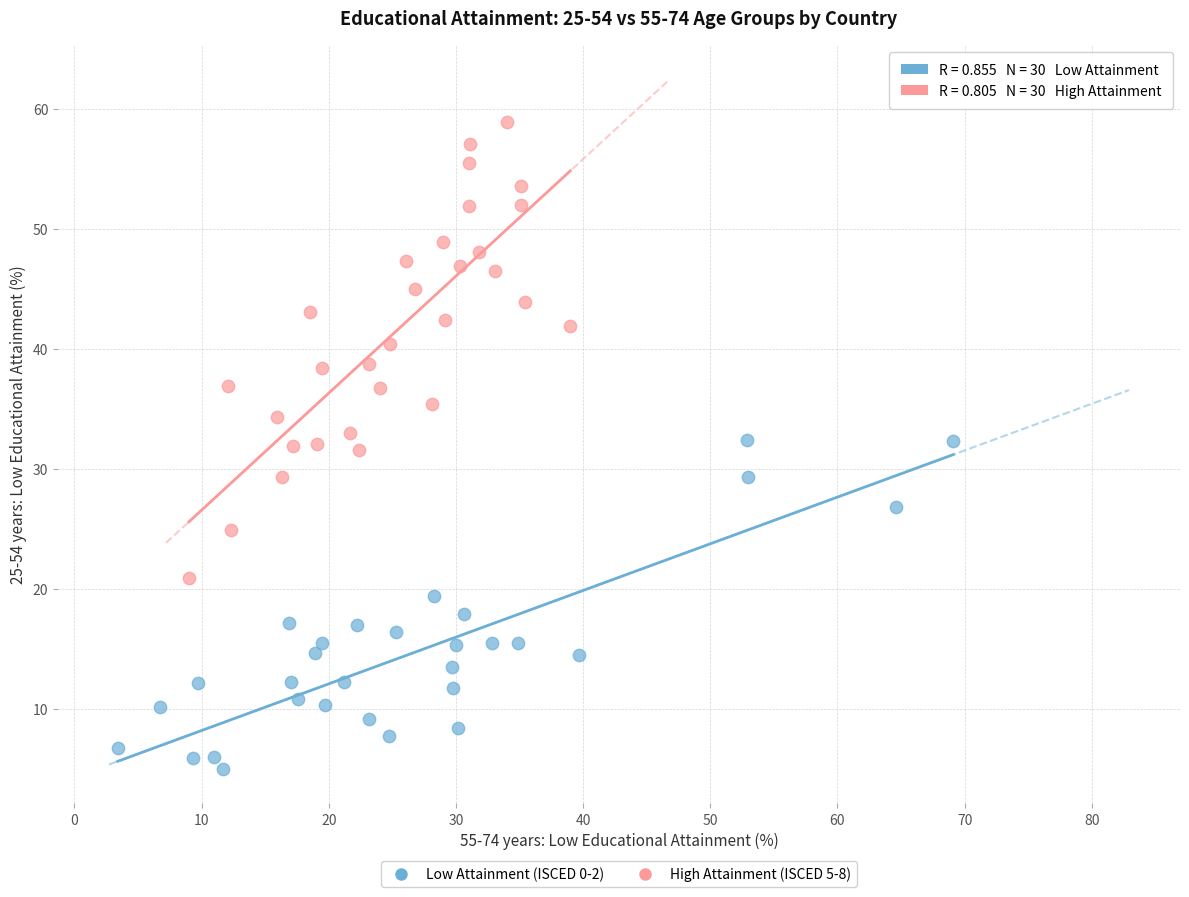

Which series has the widest spread of Y values?

High Attainment (ISCED 5-8)